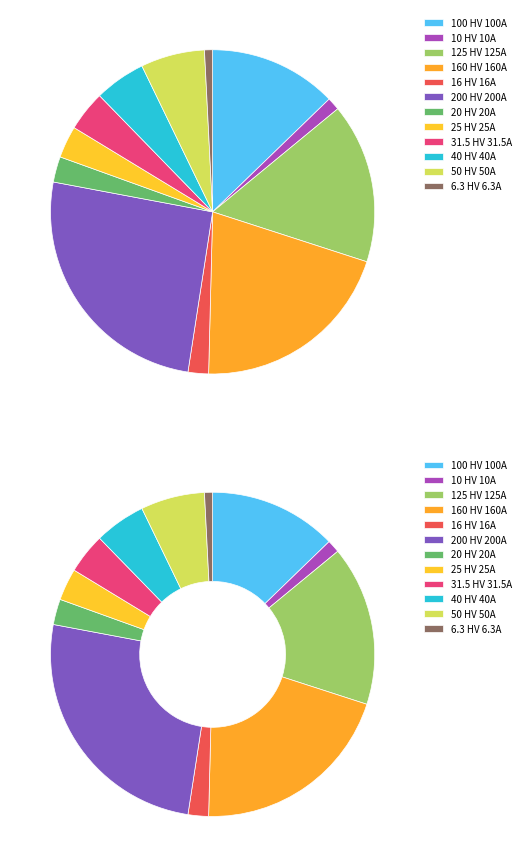

How many slices are in this pie chart?

12